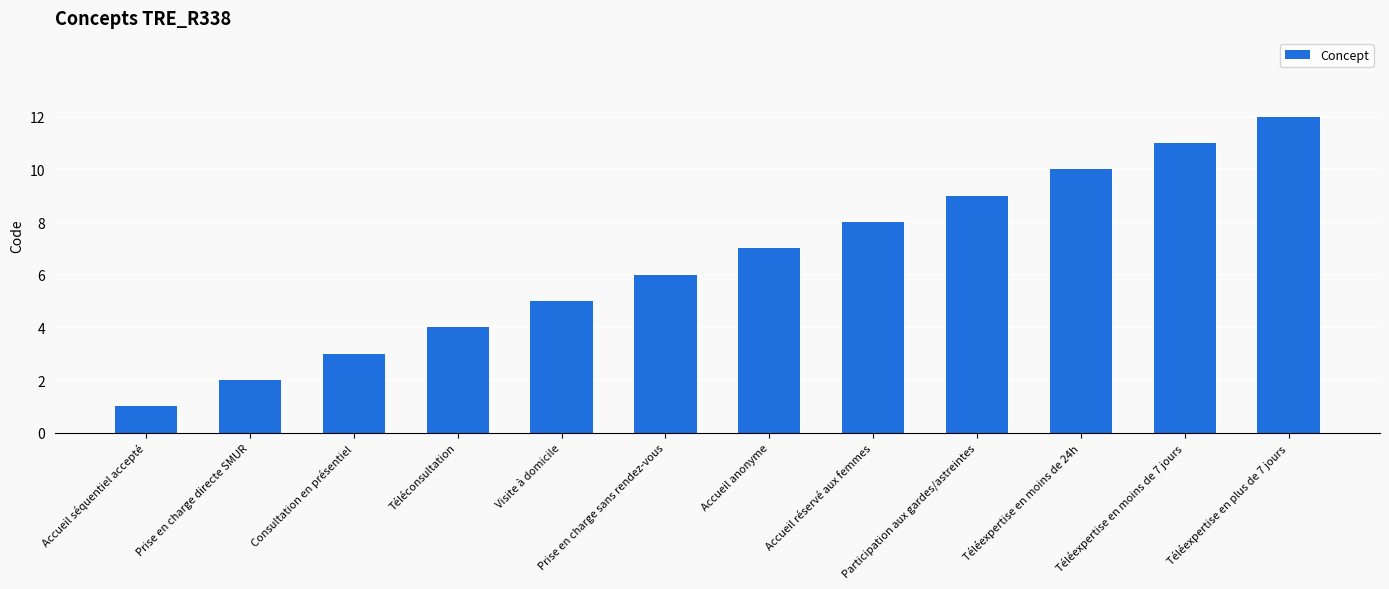

Are the bars horizontal?

No